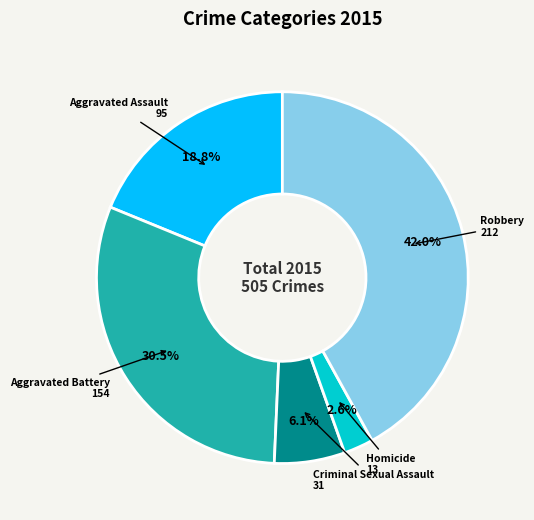

Rank the categories by value from highest to lowest.

Robbery, Aggravated Battery, Aggravated Assault, Criminal Sexual Assault, Homicide